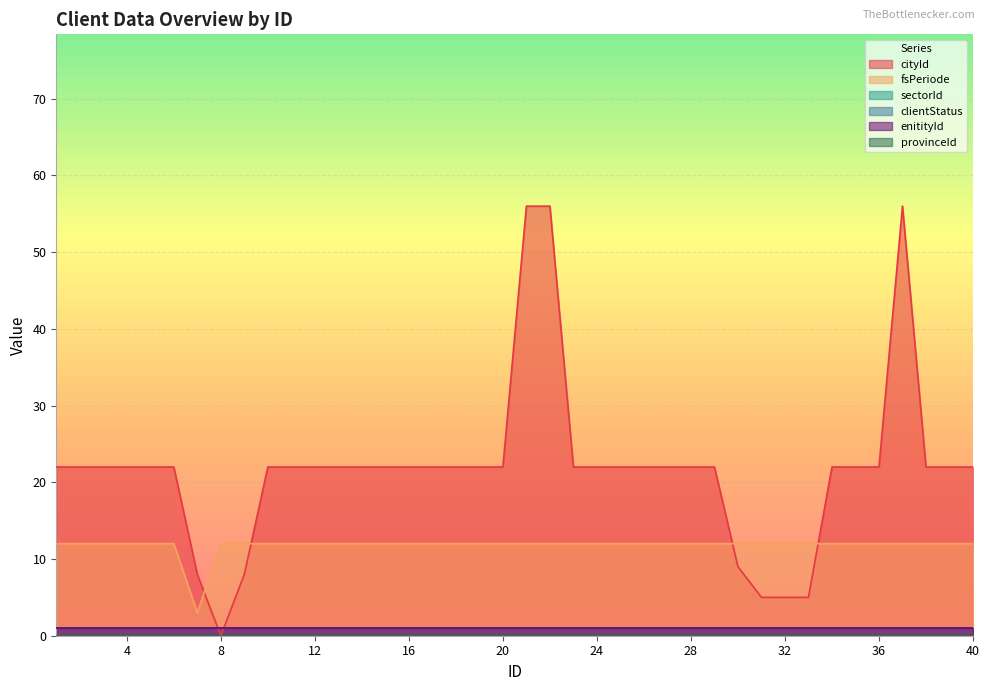

True or false: enitityId and provinceId intersect in this chart.

False